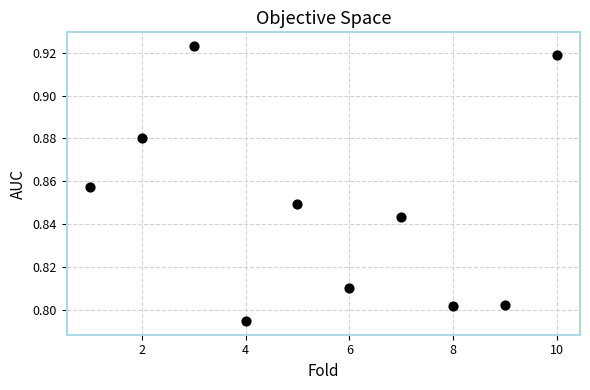

What is the range of X values (max minus min)?

9.0